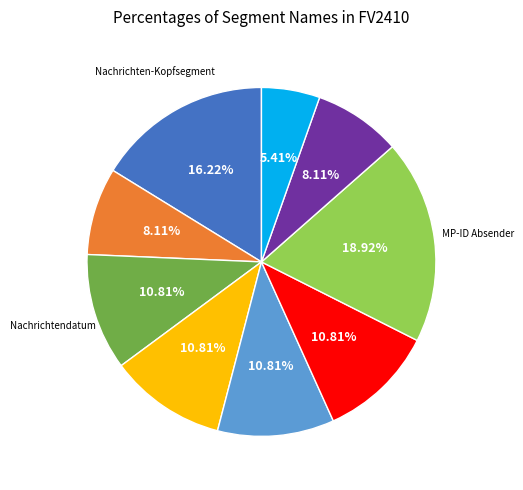

Is there any slice that represents more than half of the pie?

No